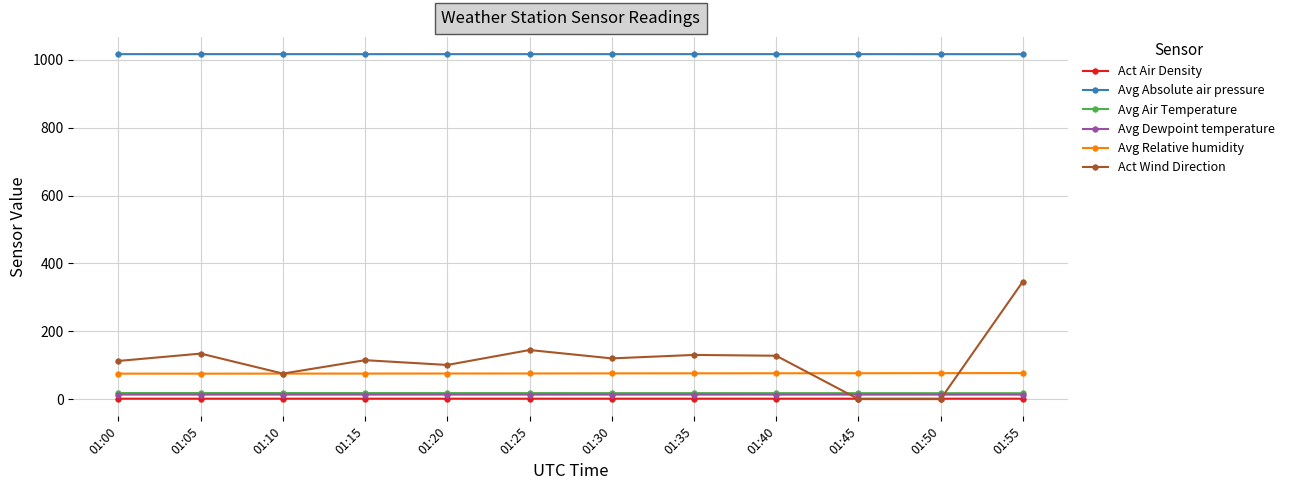

Which series has the widest spread of values?

Act Wind Direction